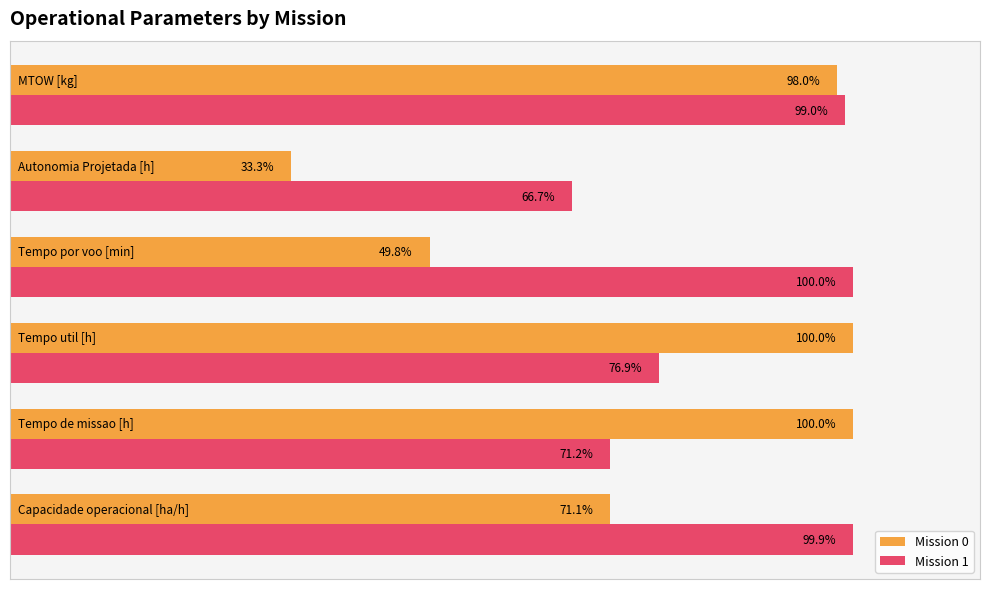

What are all the series names shown in the legend?

Mission 0, Mission 1